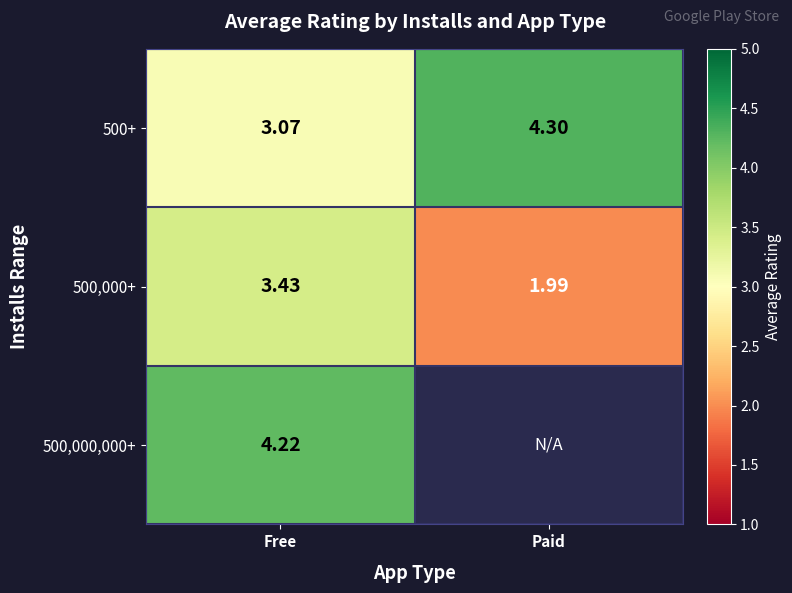

At how many categories does at least one series exceed 3?

2